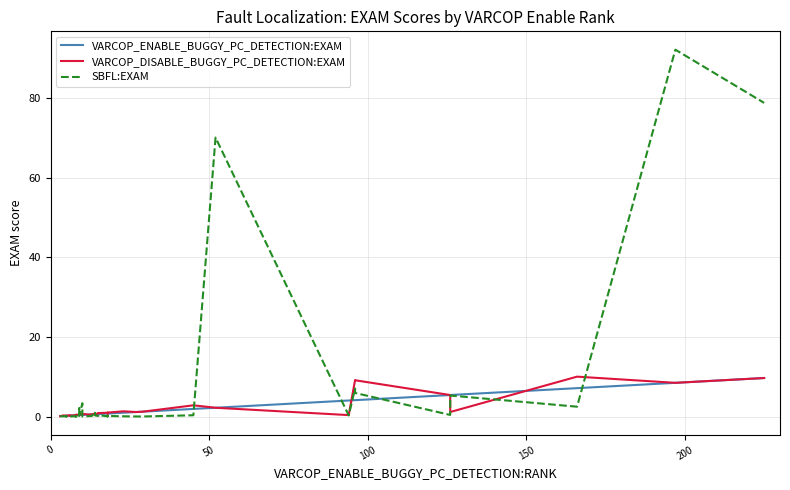

After their last crossing, which series has the higher values: SBFL:EXAM or VARCOP_DISABLE_BUGGY_PC_DETECTION:EXAM?

SBFL:EXAM